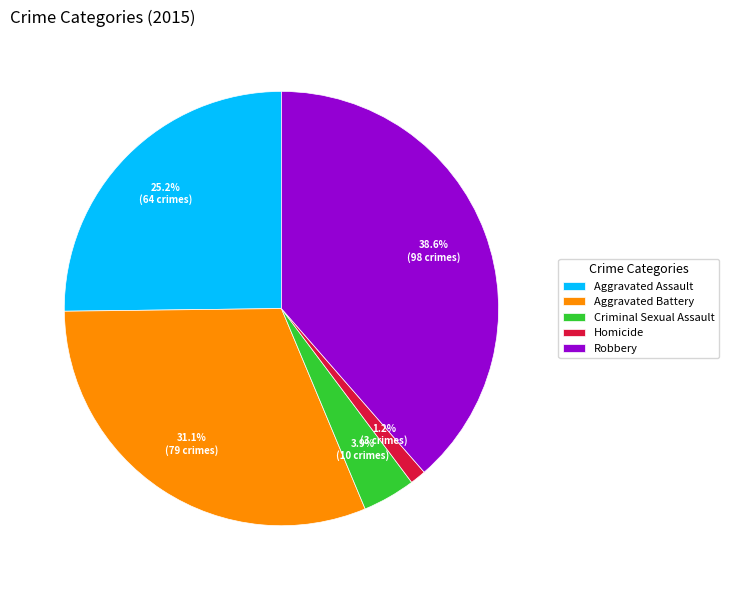

To the nearest percent, what percentage of the pie is Aggravated Assault?

25%